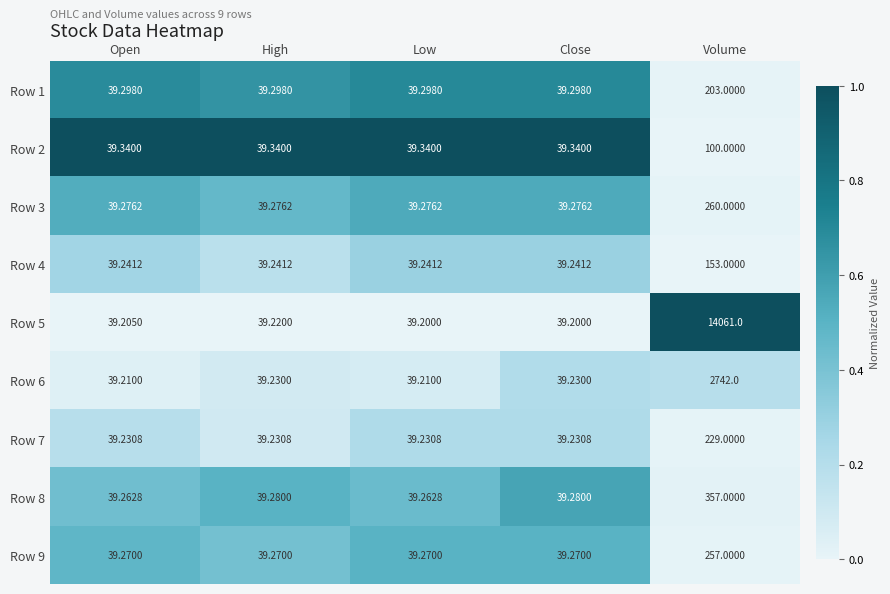

At which label is Row 5 closest to 7050?

High